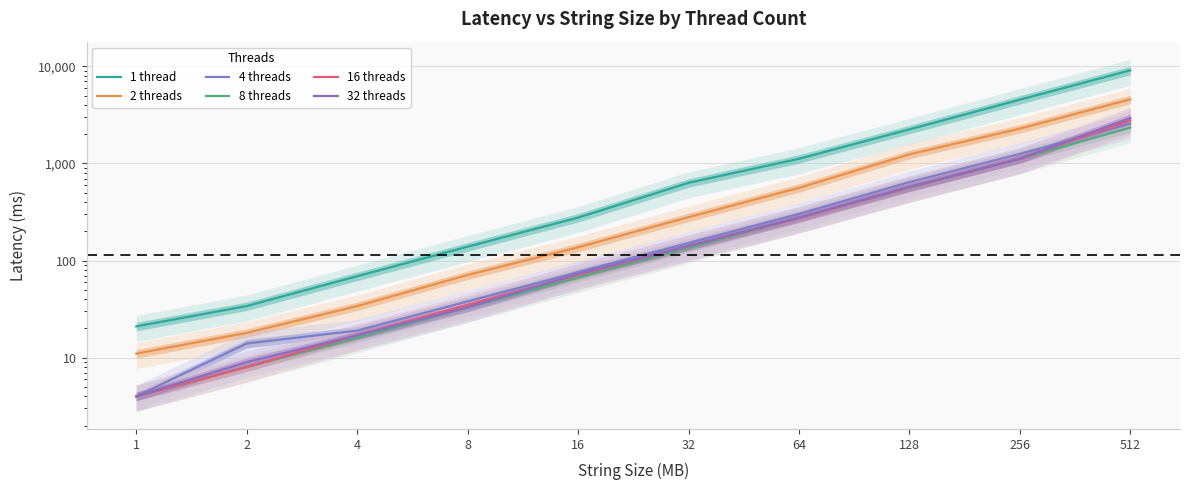

What is the difference between the maximum and minimum values in the 8 threads series?

2341